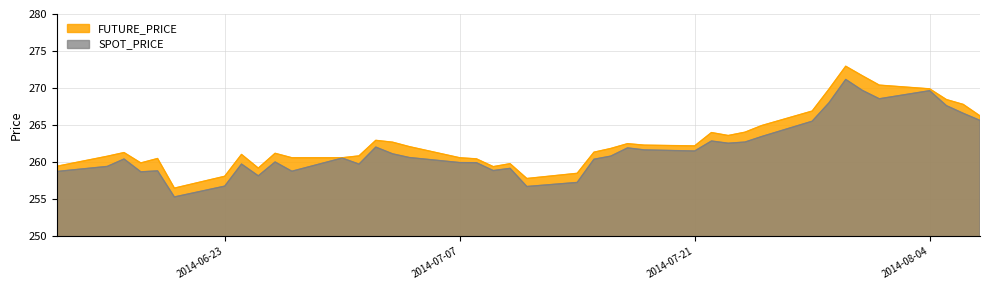

List the series in order of their overall mean, lowest first.

SPOT_PRICE, FUTURE_PRICE